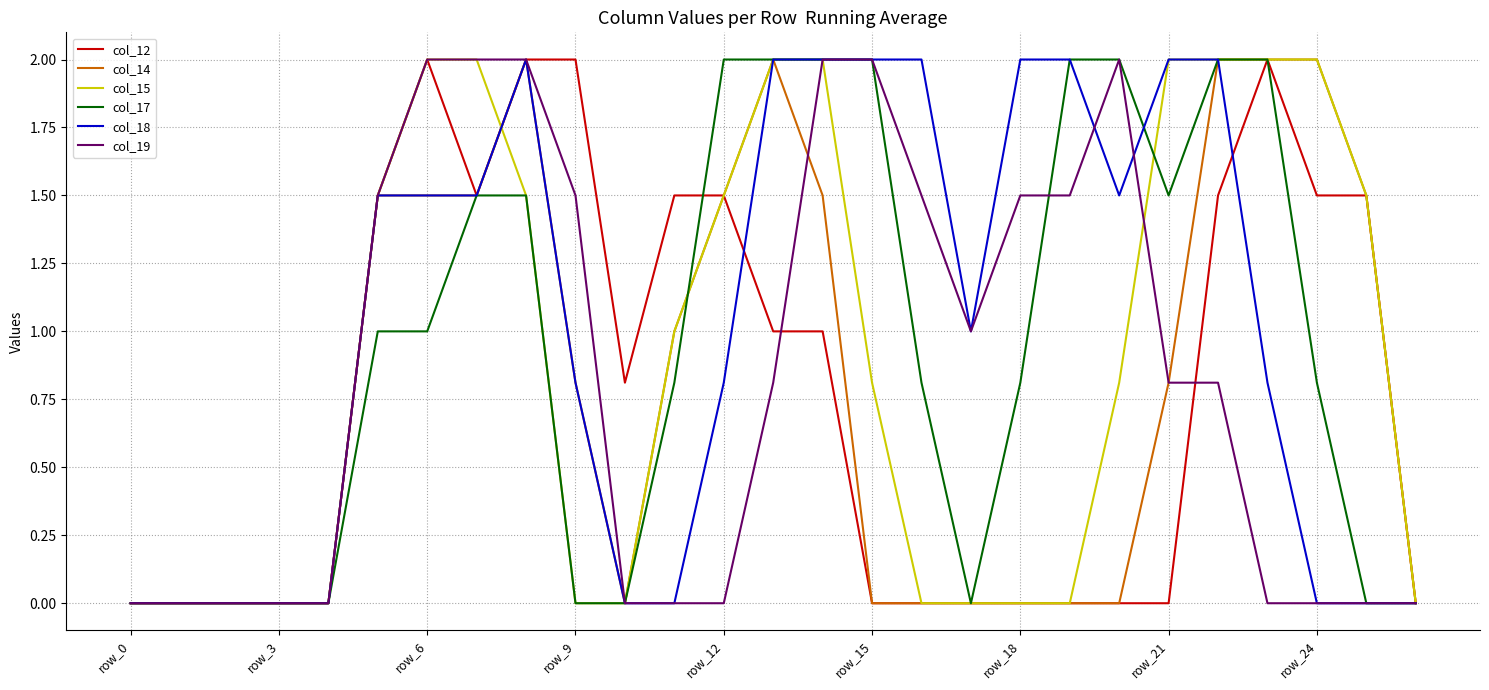

What is the greatest value displayed?

2.0